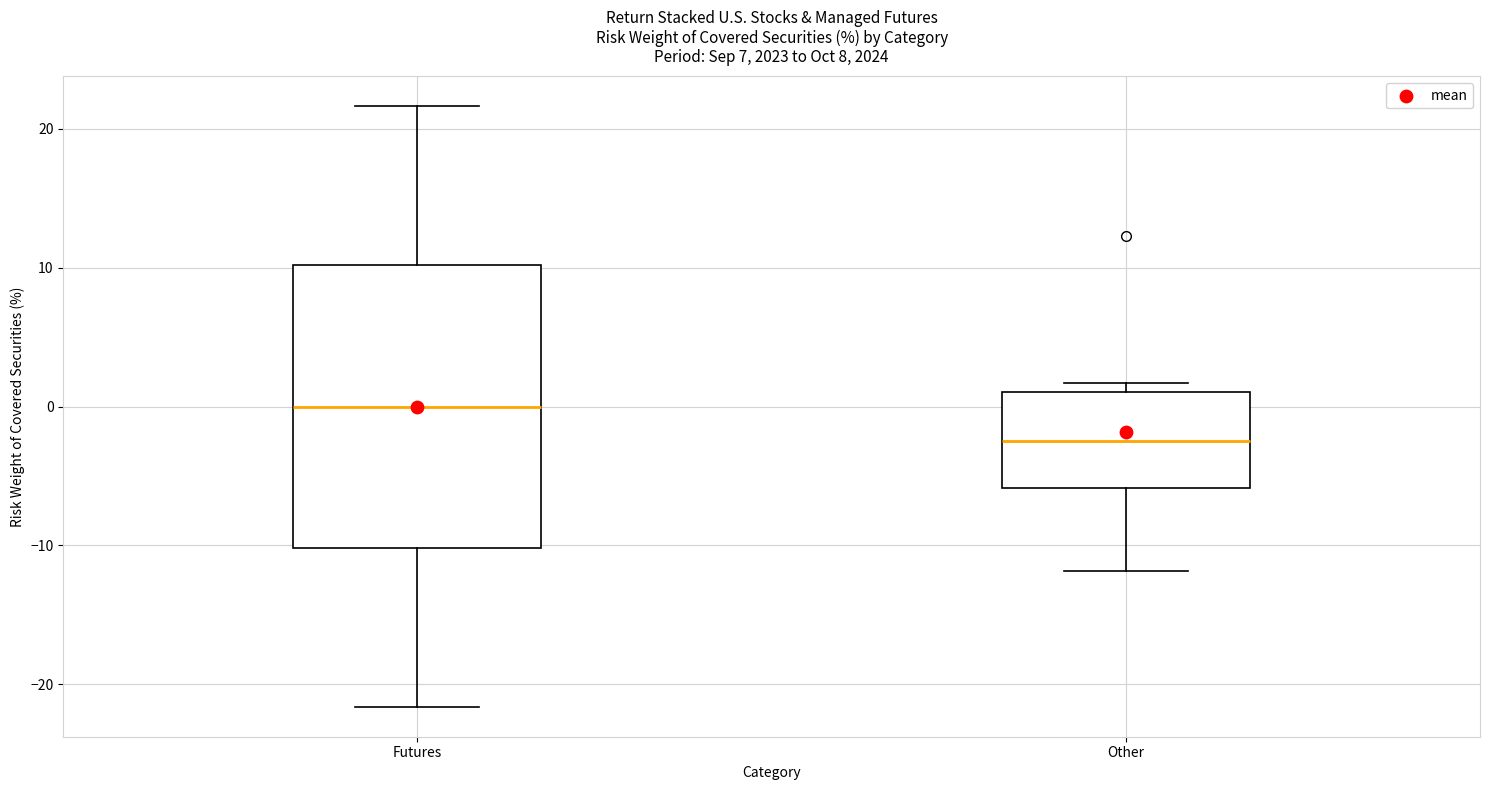

Reading left to right, transcribe this box plot: for each box, give where its median line is, the range the box spans, and where its two whiskers end, as read against the y-axis. The values are not printed on the chart, so give them approximately, as read against the axis.

Futures: median 0, box -10 to 10, whiskers -22 to 22
Other: median -3, box -6 to 1, whiskers -12 to 2